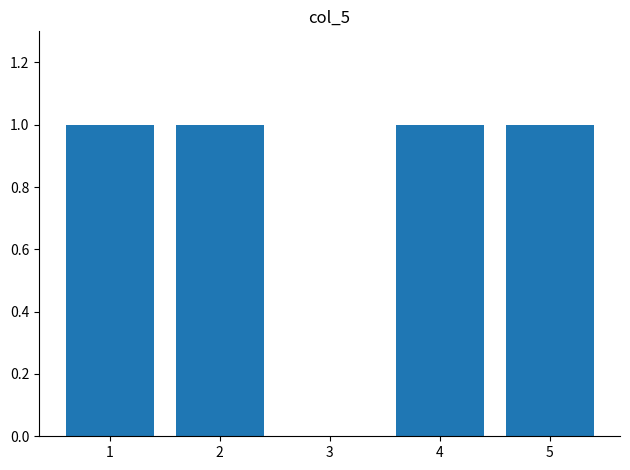

What is the change in value from 1 to 3?

-1